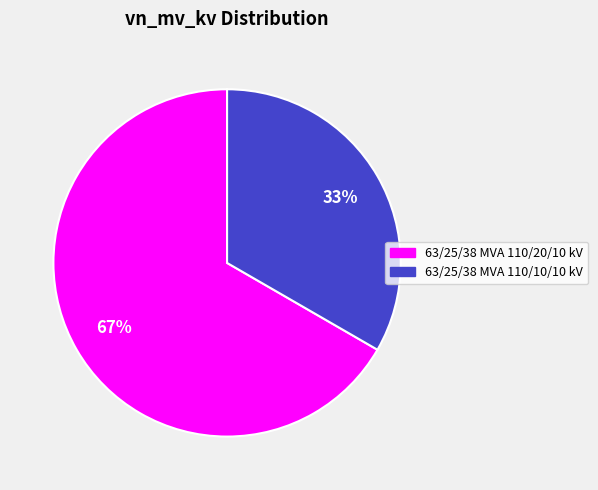

To the nearest percent, what percentage of the pie is 63/25/38 MVA 110/10/10 kV?

33%